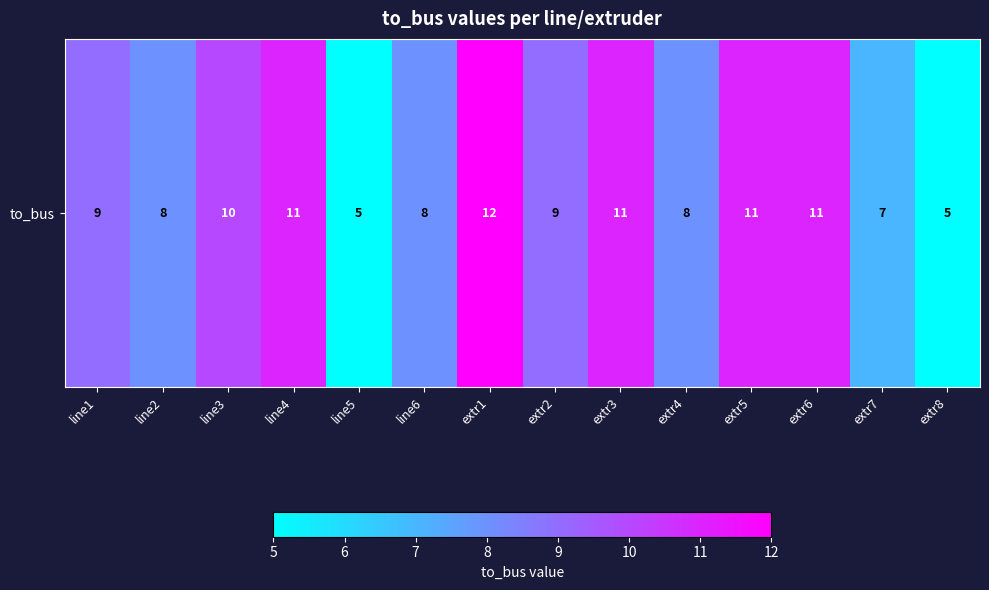

What is the average value?

9